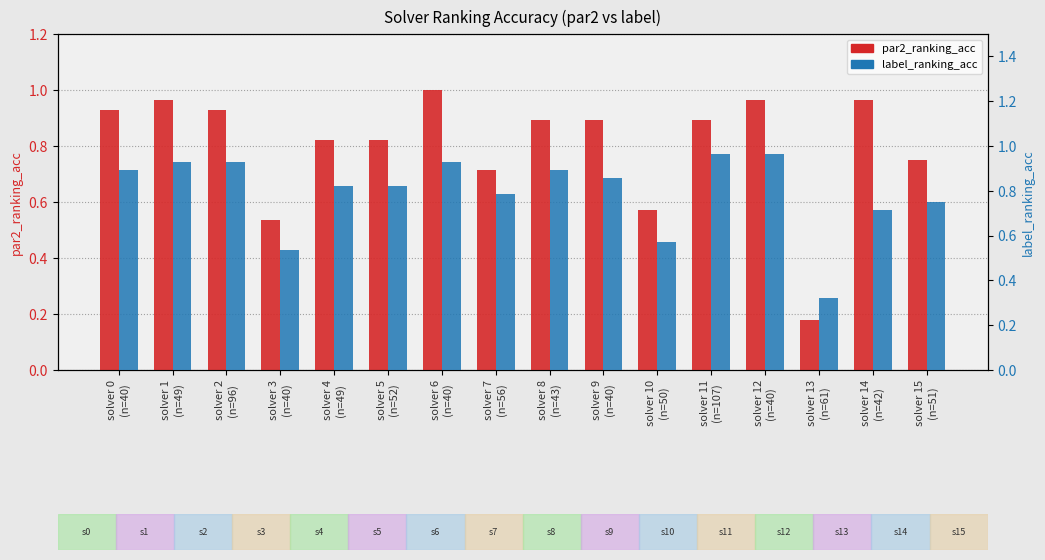

What is the value of the par2_ranking_acc bar at the 11th from the left?

0.6